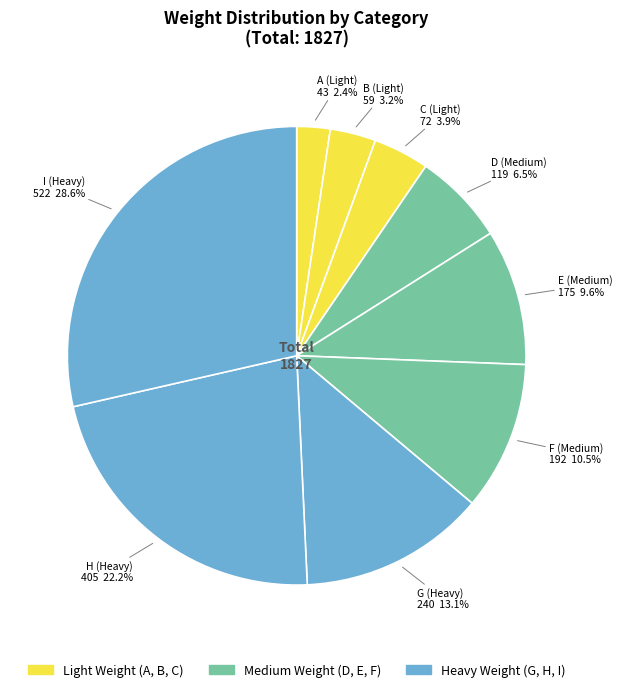

How many slices are in this pie chart?

9